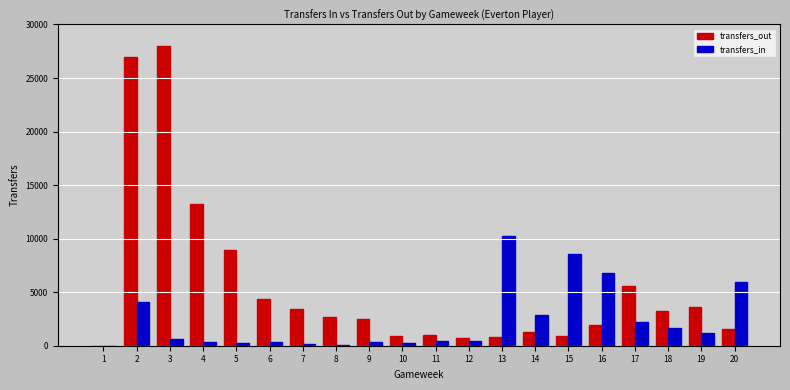

Which series has the largest range (max minus min)?

transfers_out